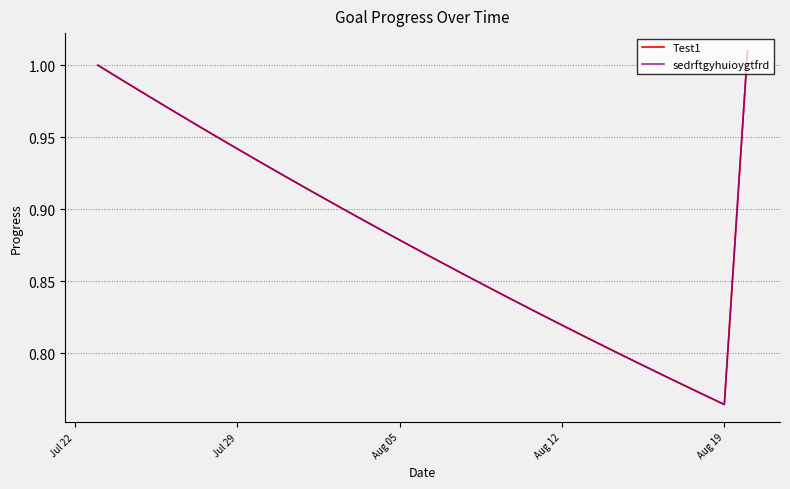

How many lines are shown in the chart?

2